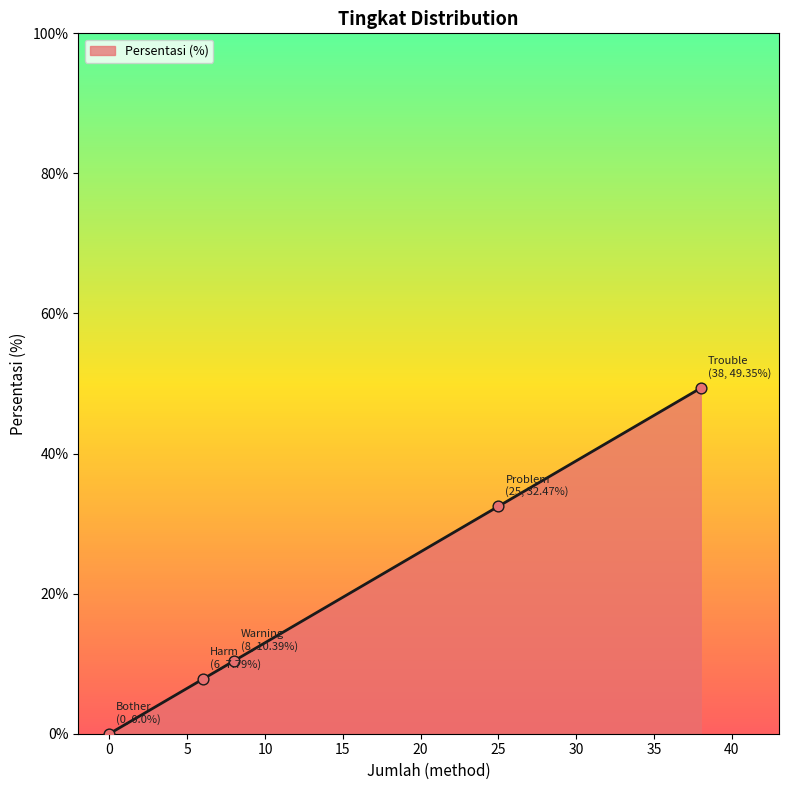

What is the greatest value displayed?

49.4